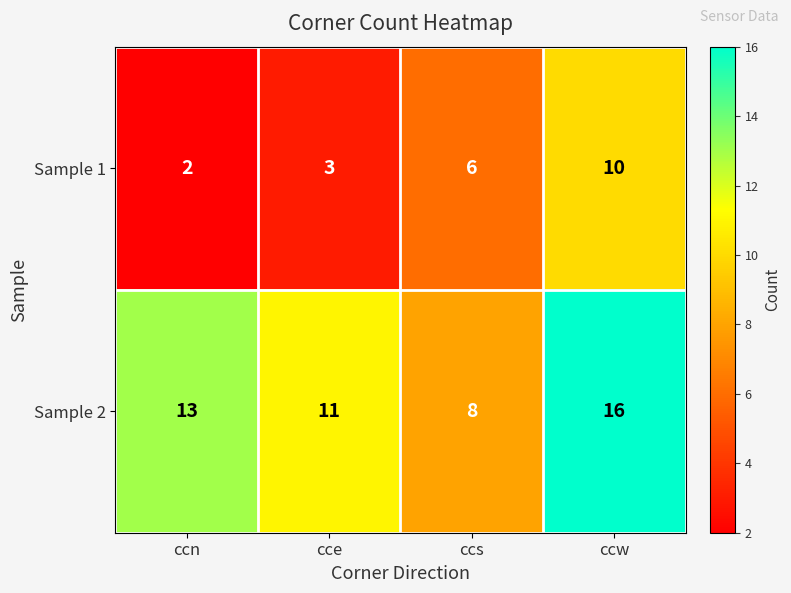

Count the number of data series in this chart.

2